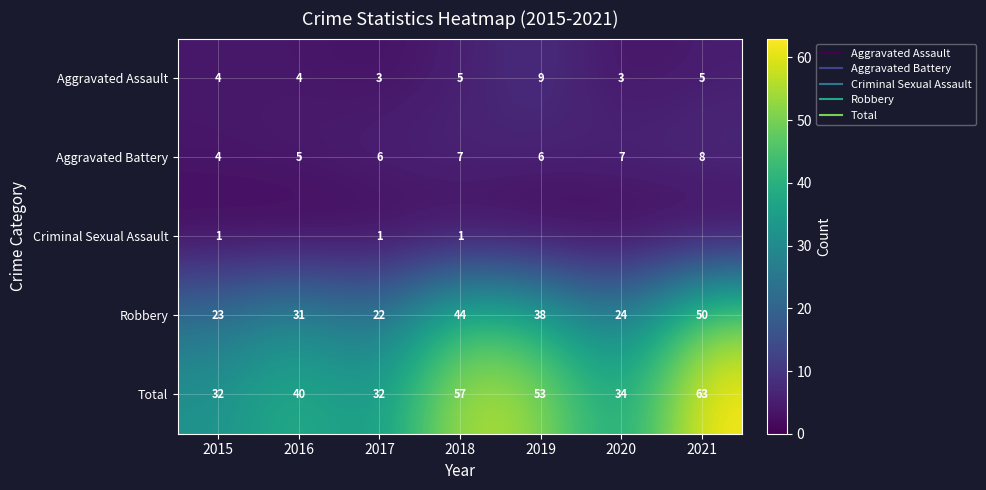

What is the maximum value for Total?

63